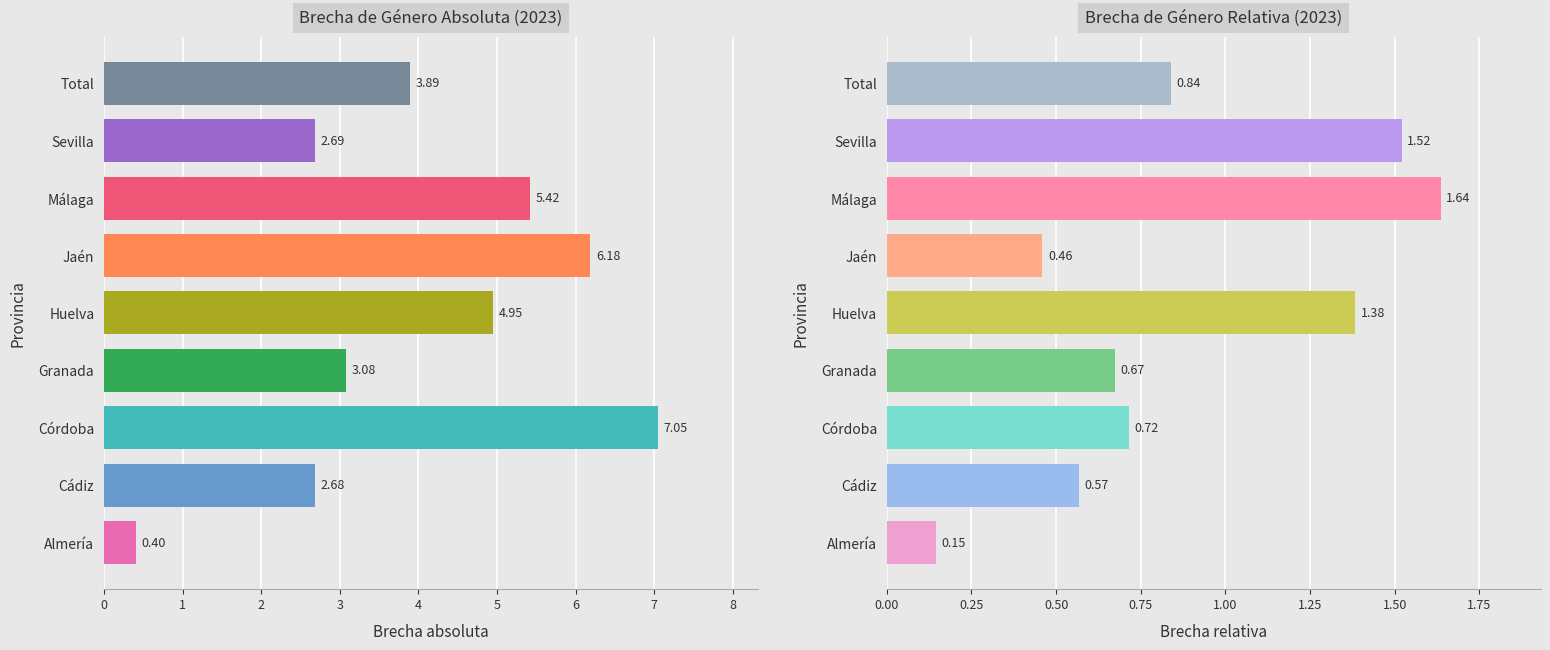

Is the value of Brecha de género absoluta at Total greater than the value of Brecha de género relativa at Huelva?

Yes